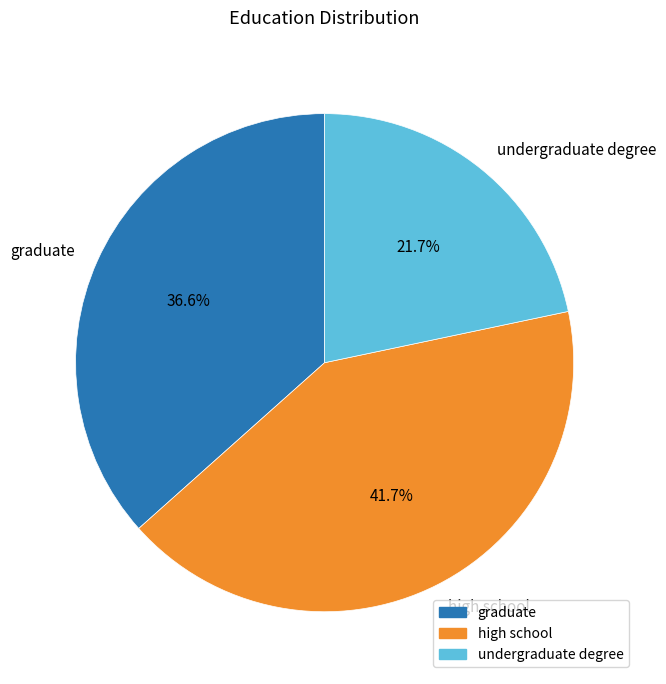

Does any single category account for the majority?

No